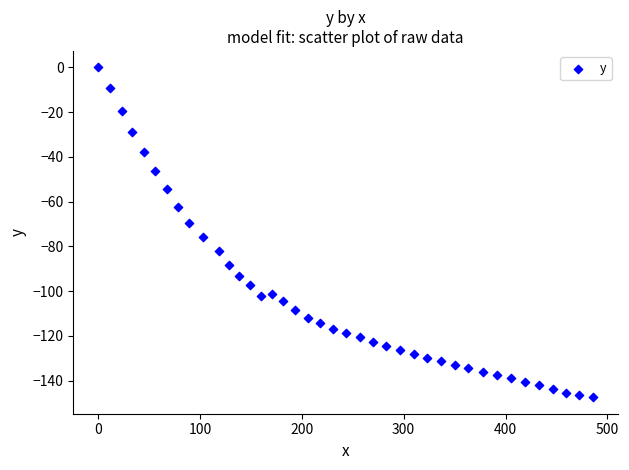

What is the range of Y values (max minus min)?

147.4